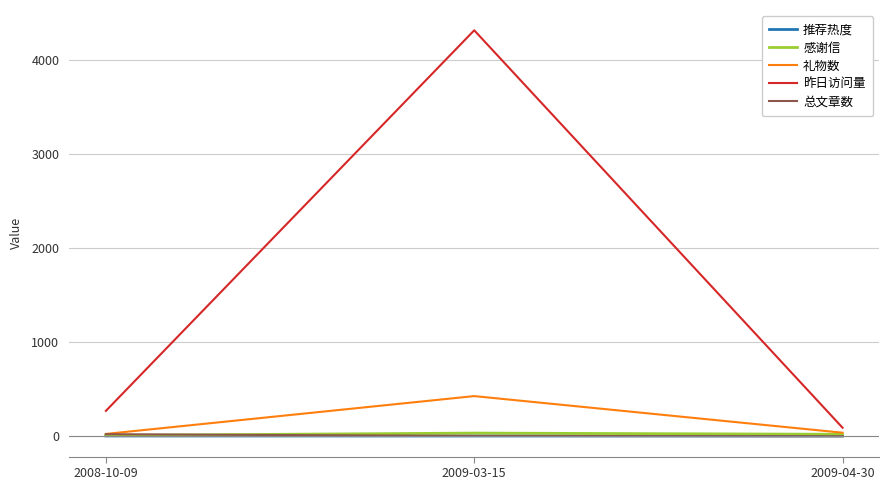

What is the maximum value for 总文章数?

22.0